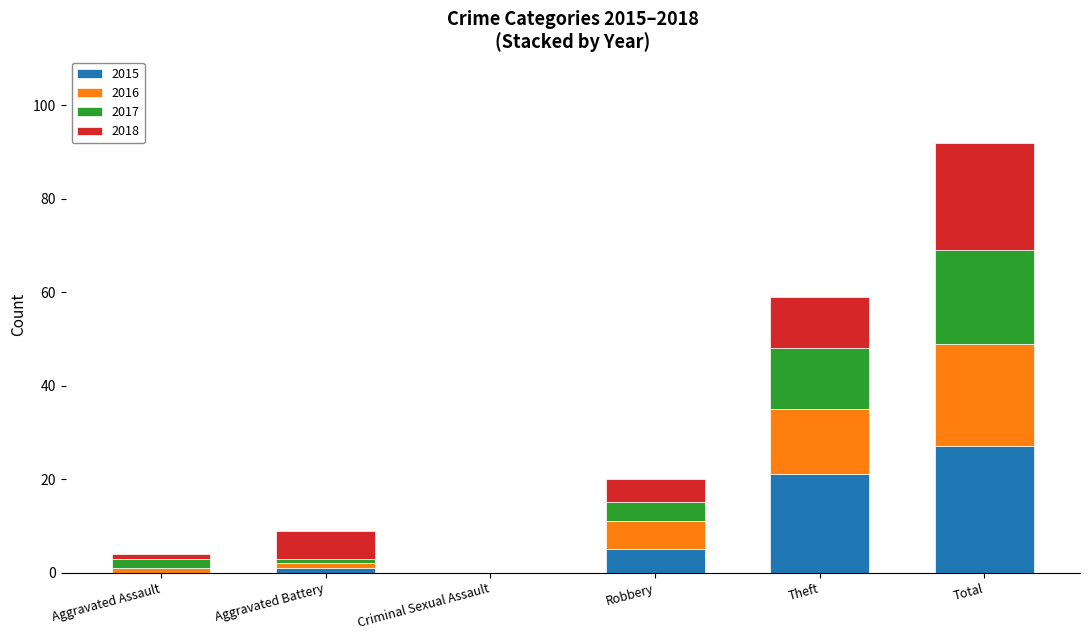

True or false: 2015 has a value of 27 at Total.

True